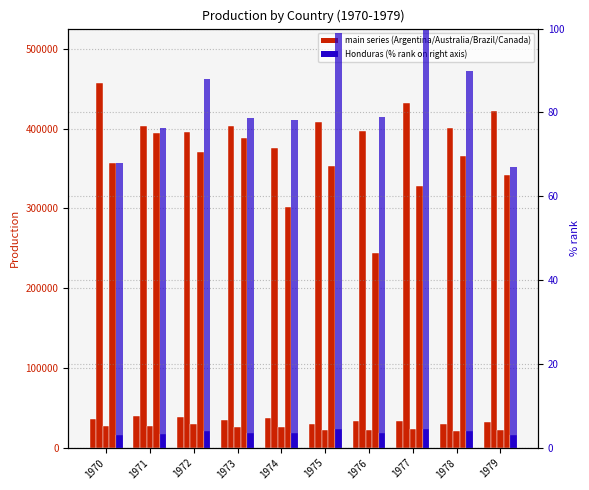

At 1972, list the series in order from largest to smallest.

Australia, Canada, Argentina, Brazil, Honduras, Honduras (% rank)